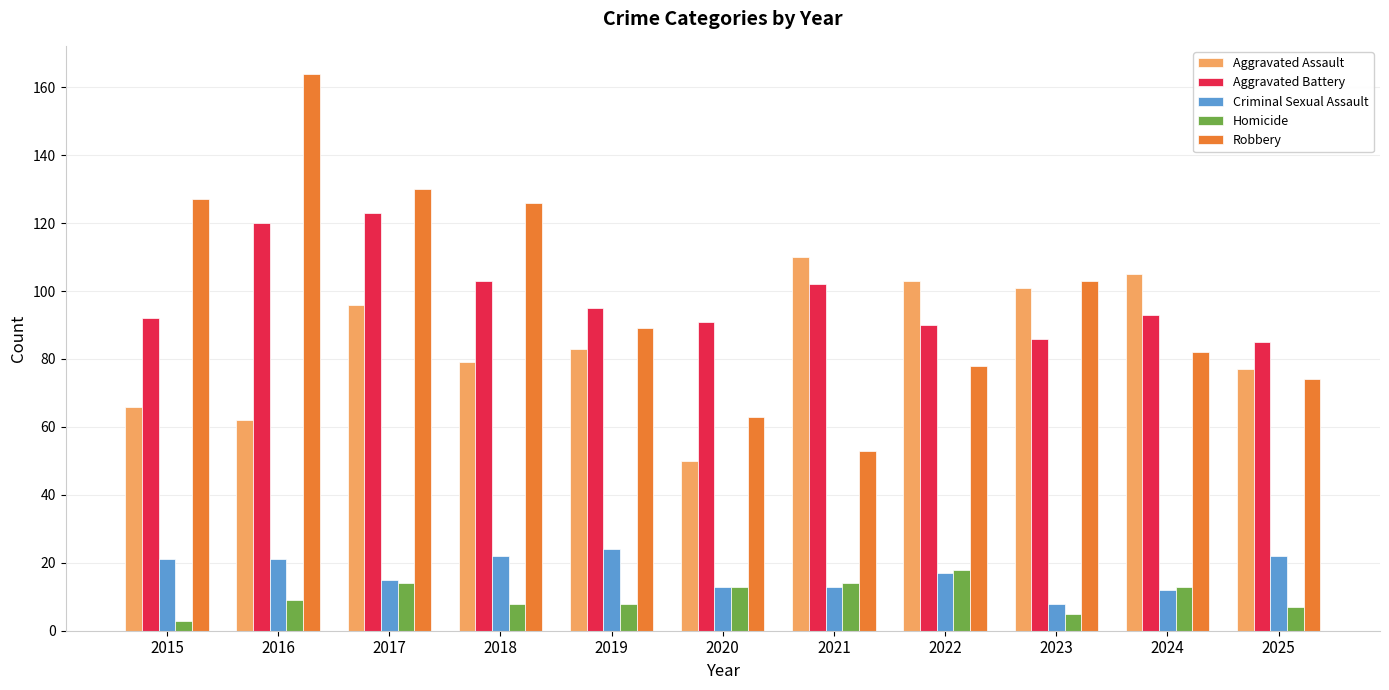

What is the total value across all series at 2021?

292